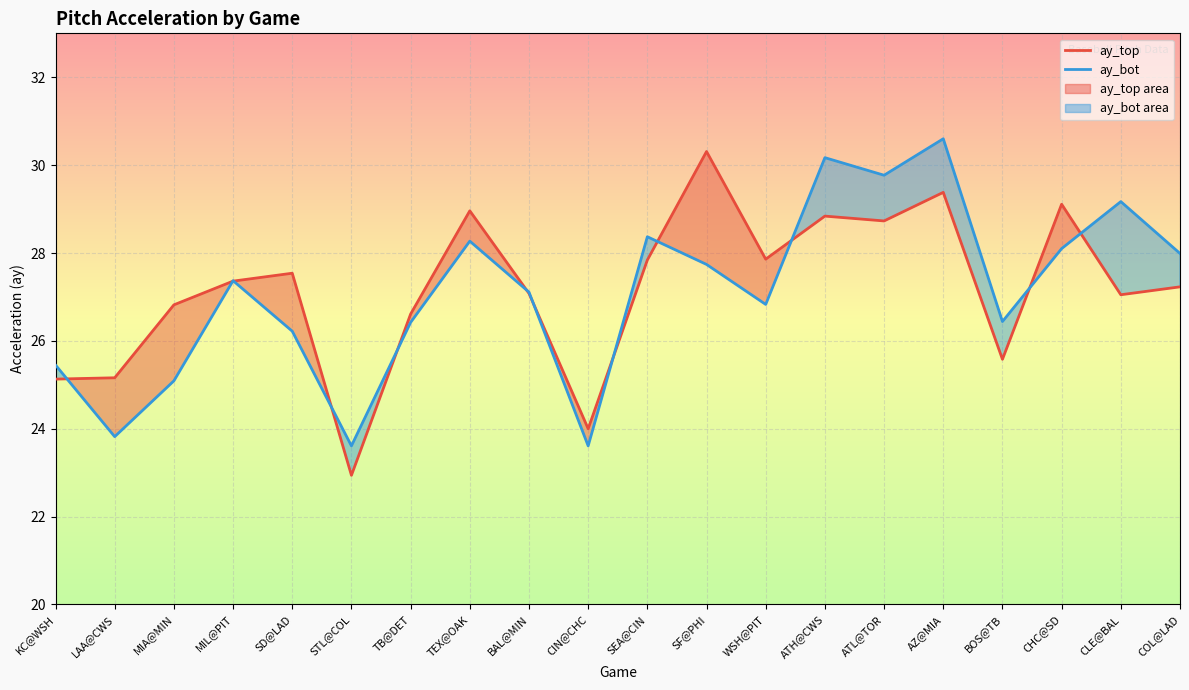

Between BAL@MIN and ATH@CWS, which is larger?

ATH@CWS